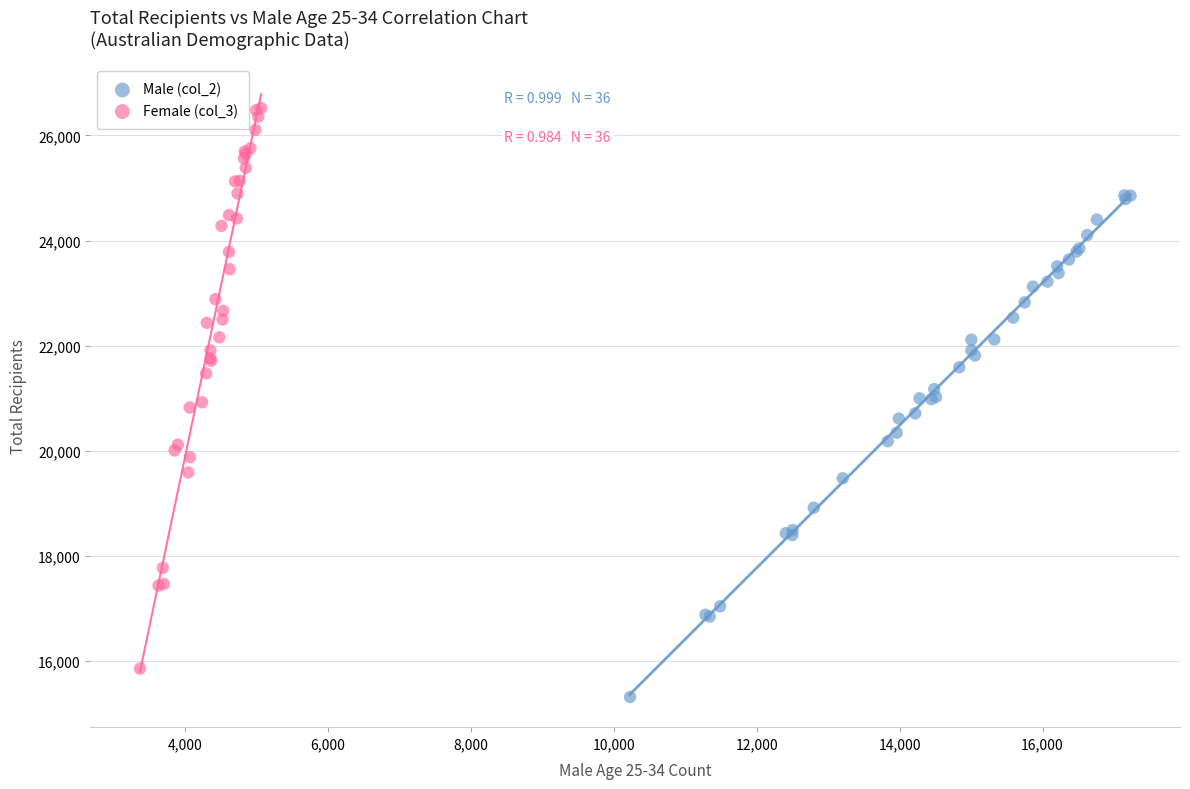

Which series contains the lowest Y value?

Male (col_2)